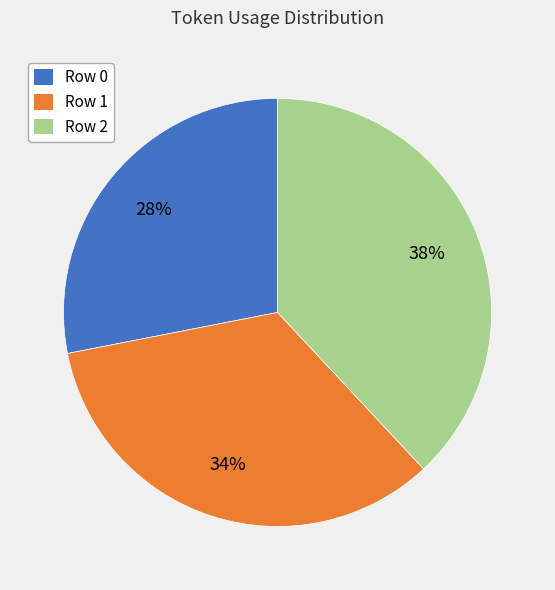

Is there a majority slice in this chart?

No